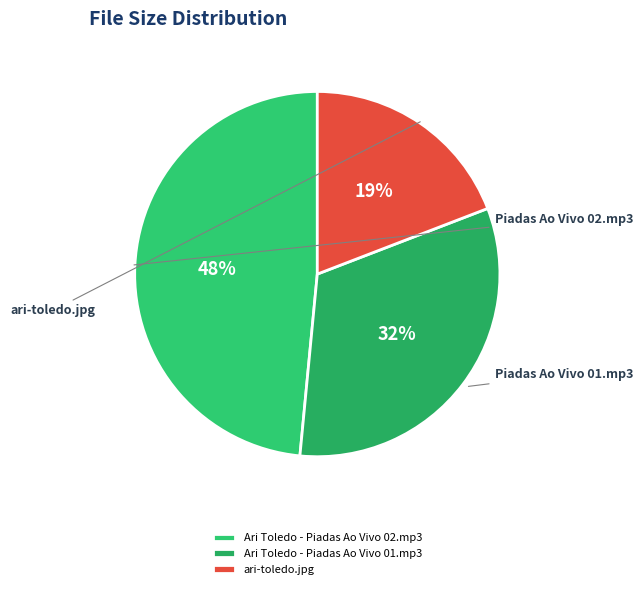

Combined, do ari-toledo.jpg and Ari Toledo - Piadas Ao Vivo 01.mp3 account for over 50%?

Yes